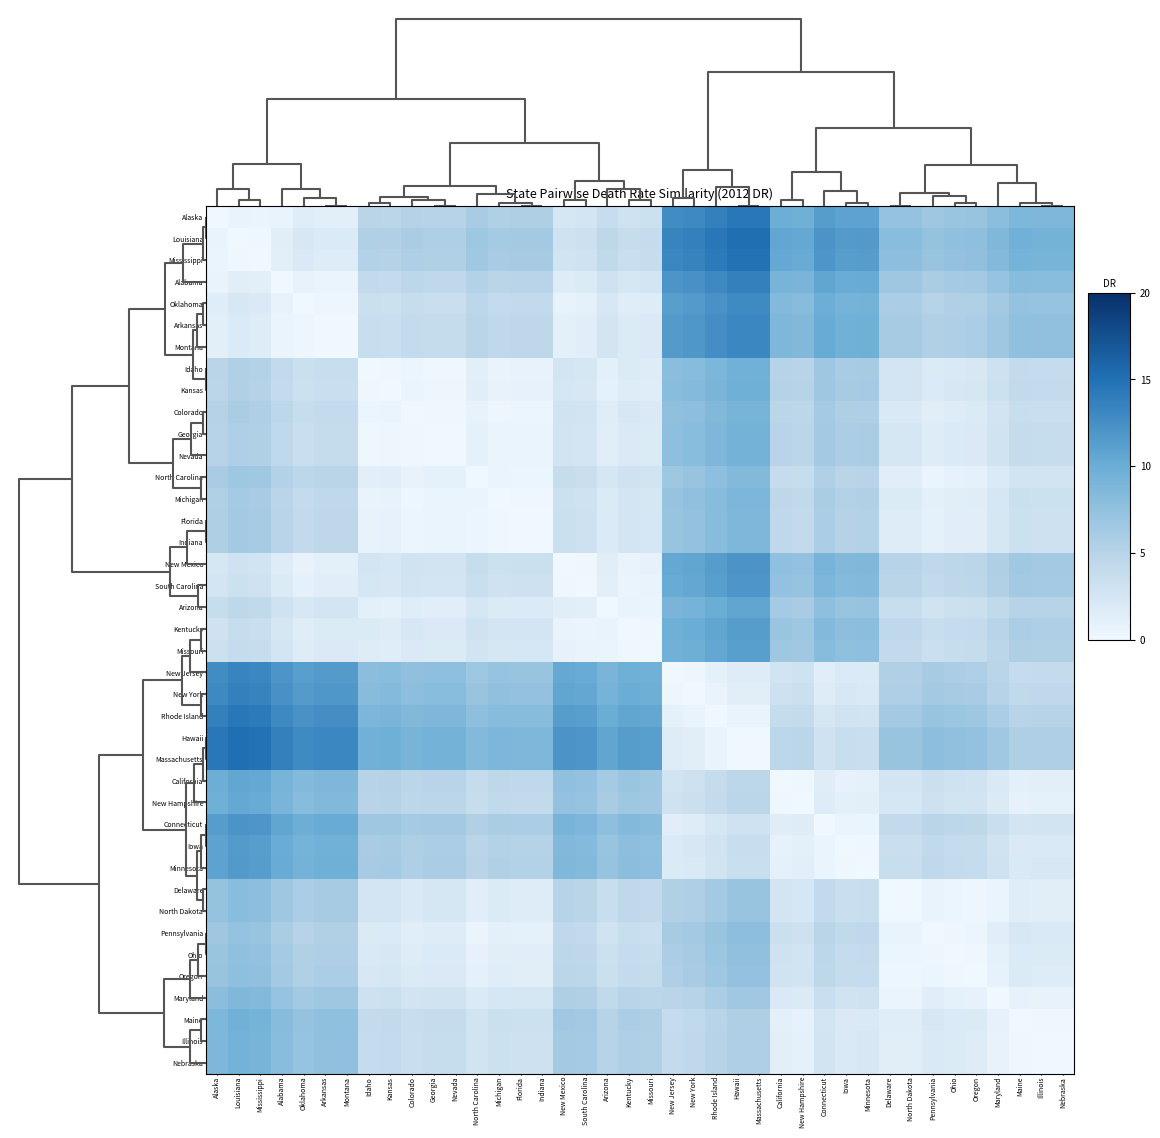

At Ohio, list the series in order from largest to smallest.

Louisiana, Hawaii, Massachusetts, Mississippi, Alaska, Rhode Island, Alabama, New York, New Jersey, Arkansas, Montana, Oklahoma, New Mexico, Connecticut, South Carolina, Minnesota, Kentucky, Iowa, Missouri, Arizona, California, New Hampshire, Kansas, Idaho, Georgia, Nevada, Maine, Illinois, Nebraska, Colorado, Michigan, Florida, Indiana, Maryland, North Carolina, Delaware, North Dakota, Pennsylvania, Oregon, Ohio